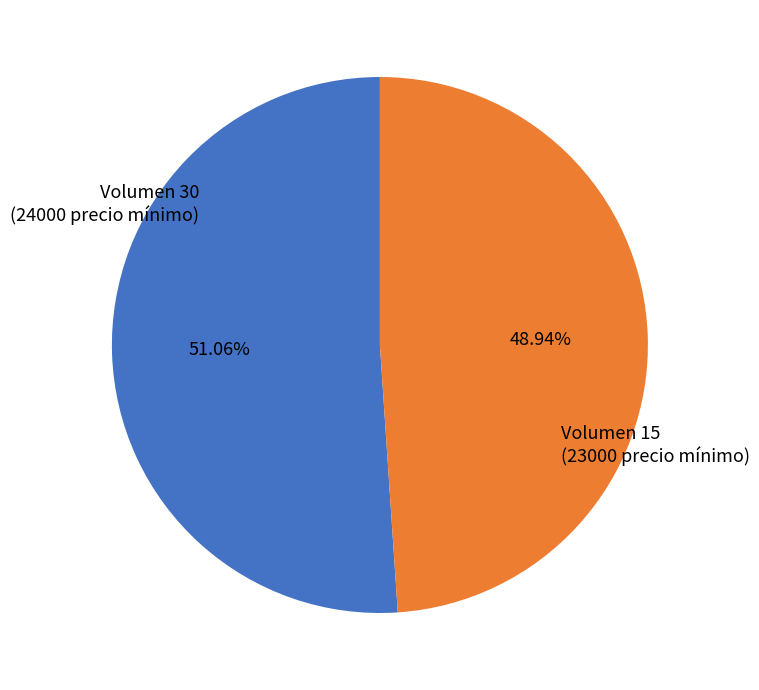

Is there any slice that represents more than half of the pie?

Yes